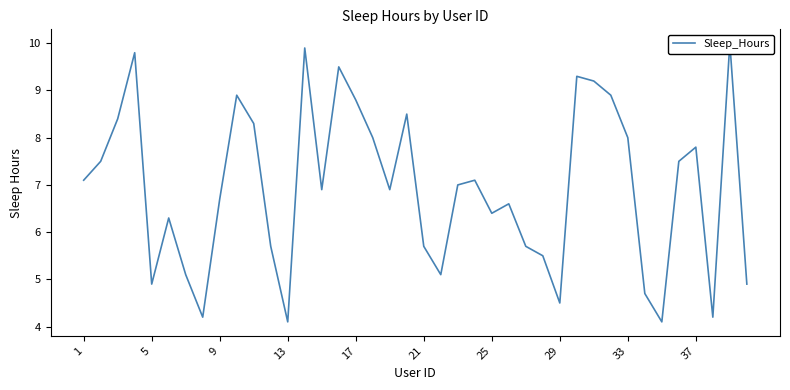

Is this an area chart (filled region under the line)?

No